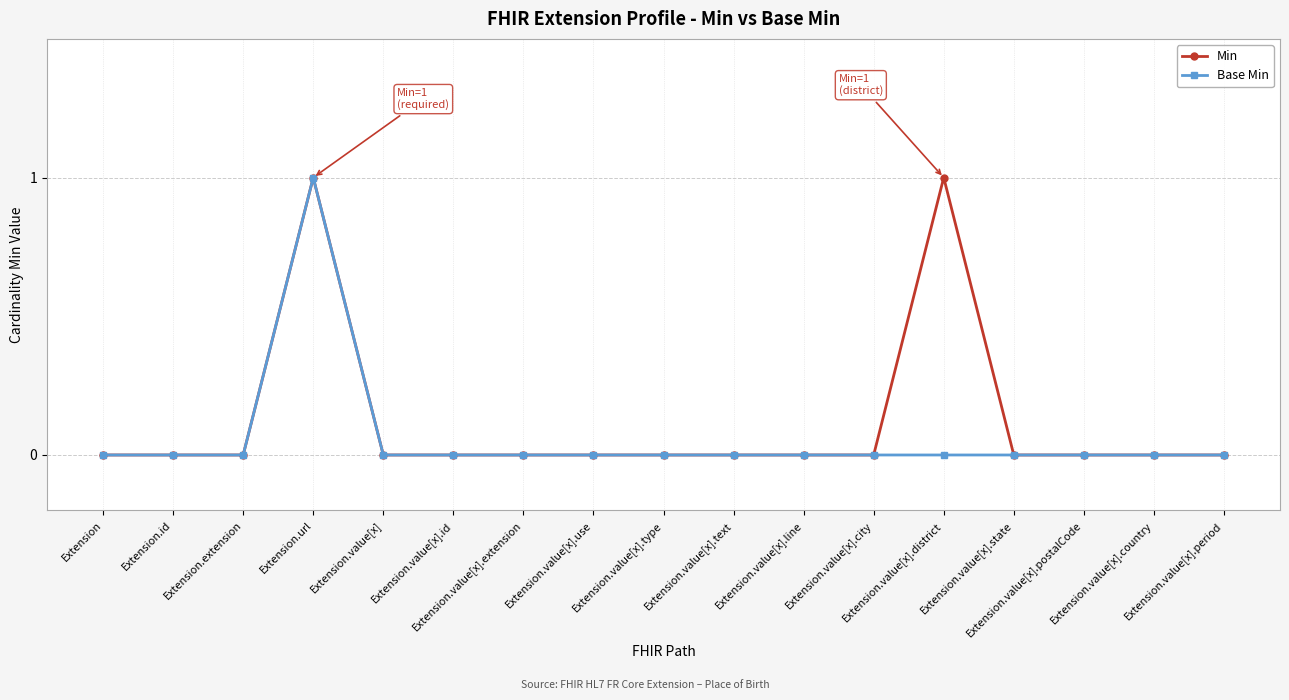

What are all the series names shown in the legend?

Min, Base Min